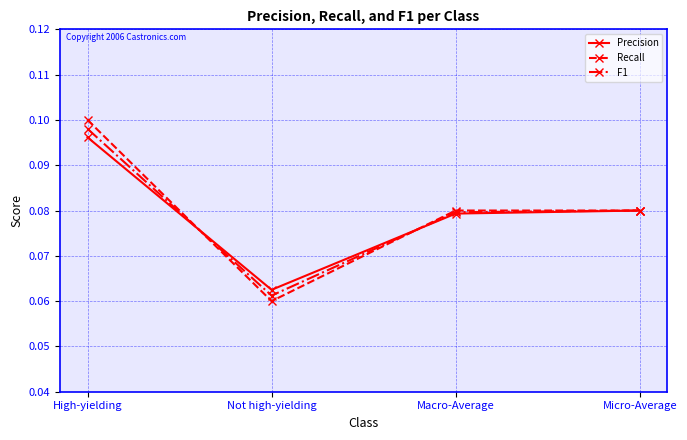

Where is the first local minimum for Recall?

Not high-yielding